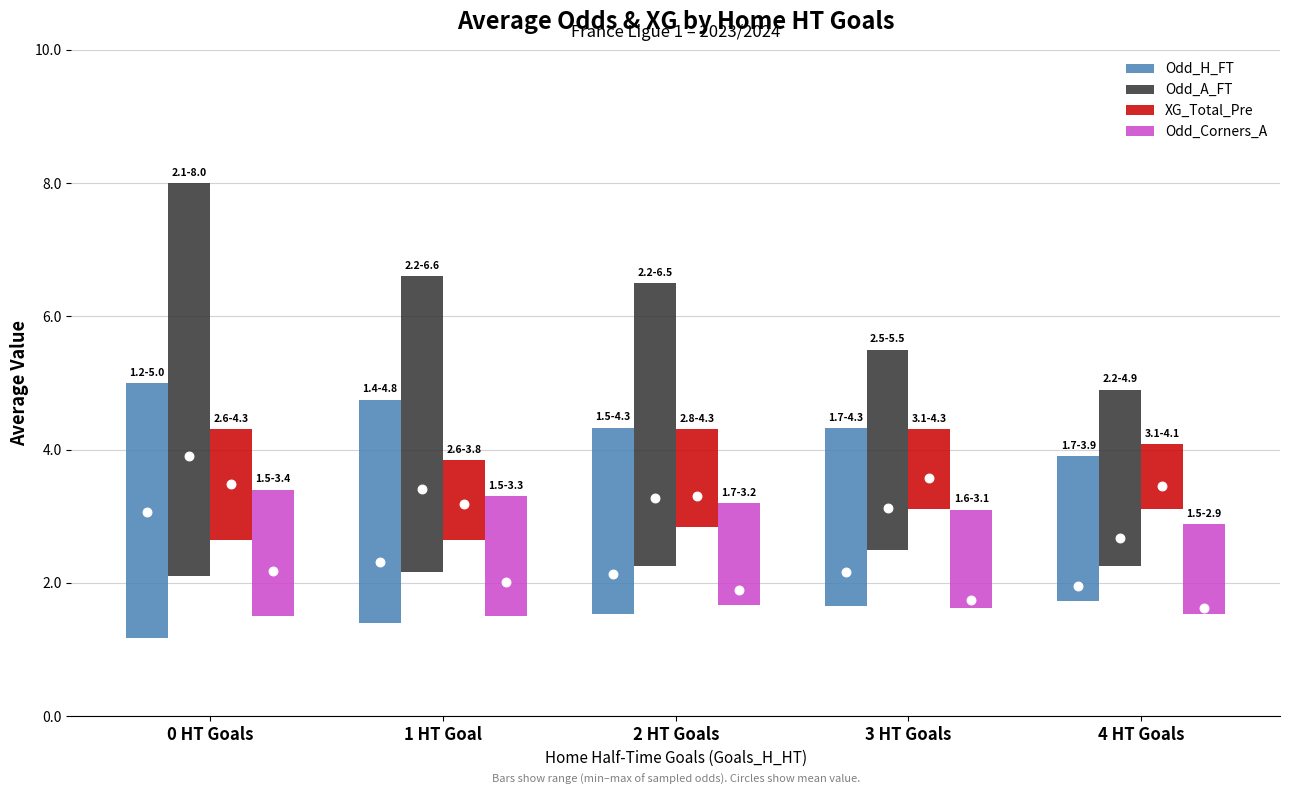

What are all the series names shown in the legend?

Odd_H_FT, Odd_A_FT, XG_Total_Pre, Odd_Corners_A